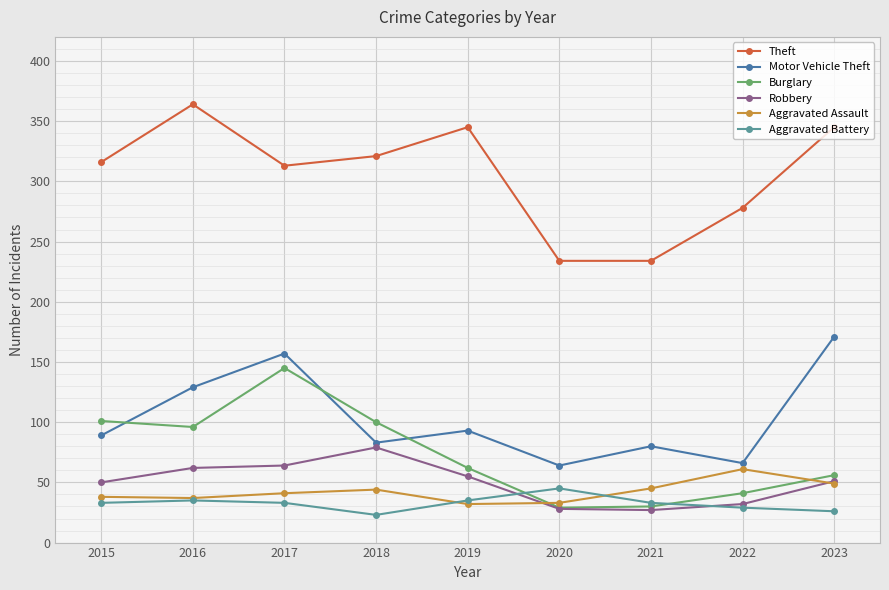

Is it true that Motor Vehicle Theft equals 93 at 2019?

True